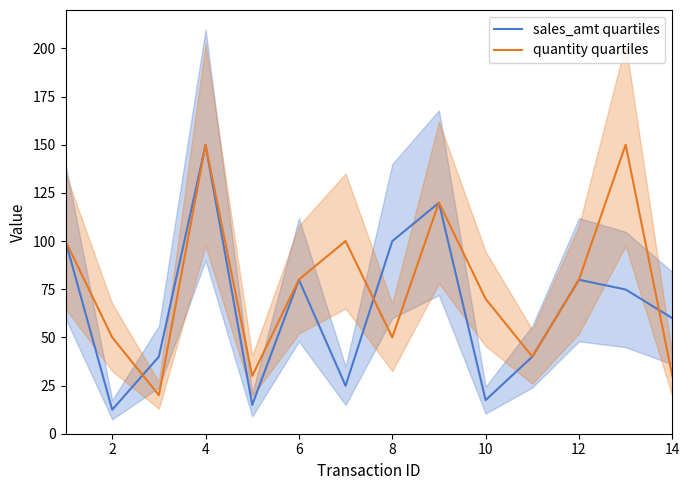

At which category does sales_amt quartiles reach its first local valley?

2